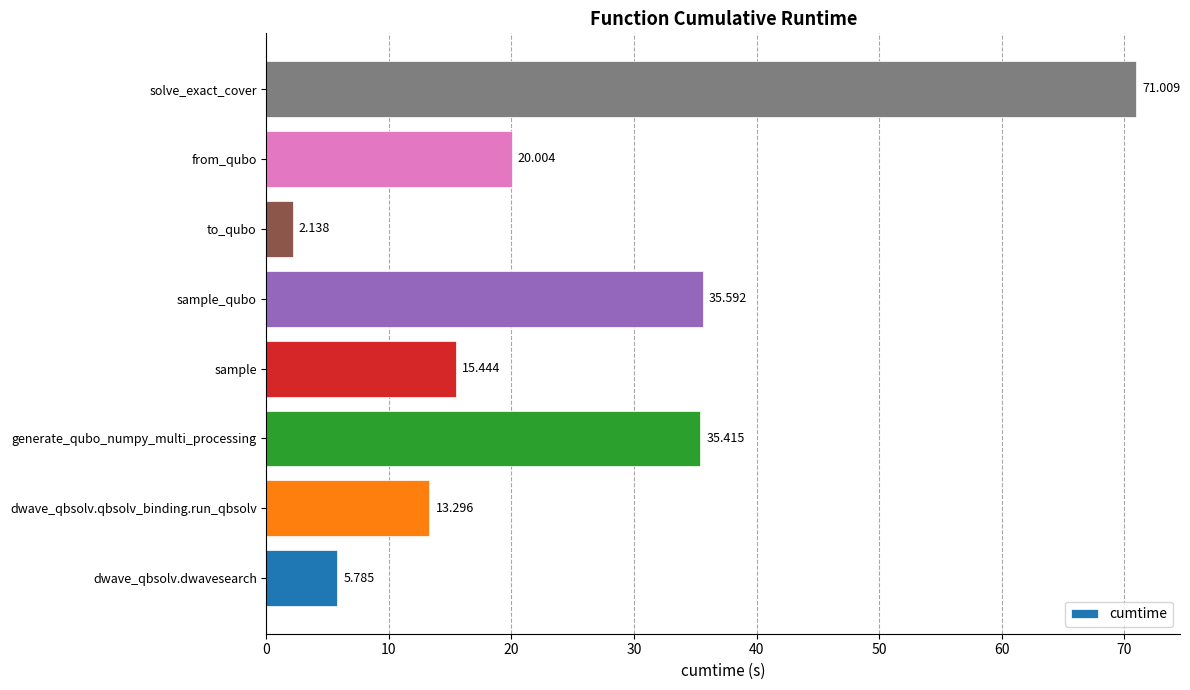

Where is the data nearest to the value 36?

sample_qubo